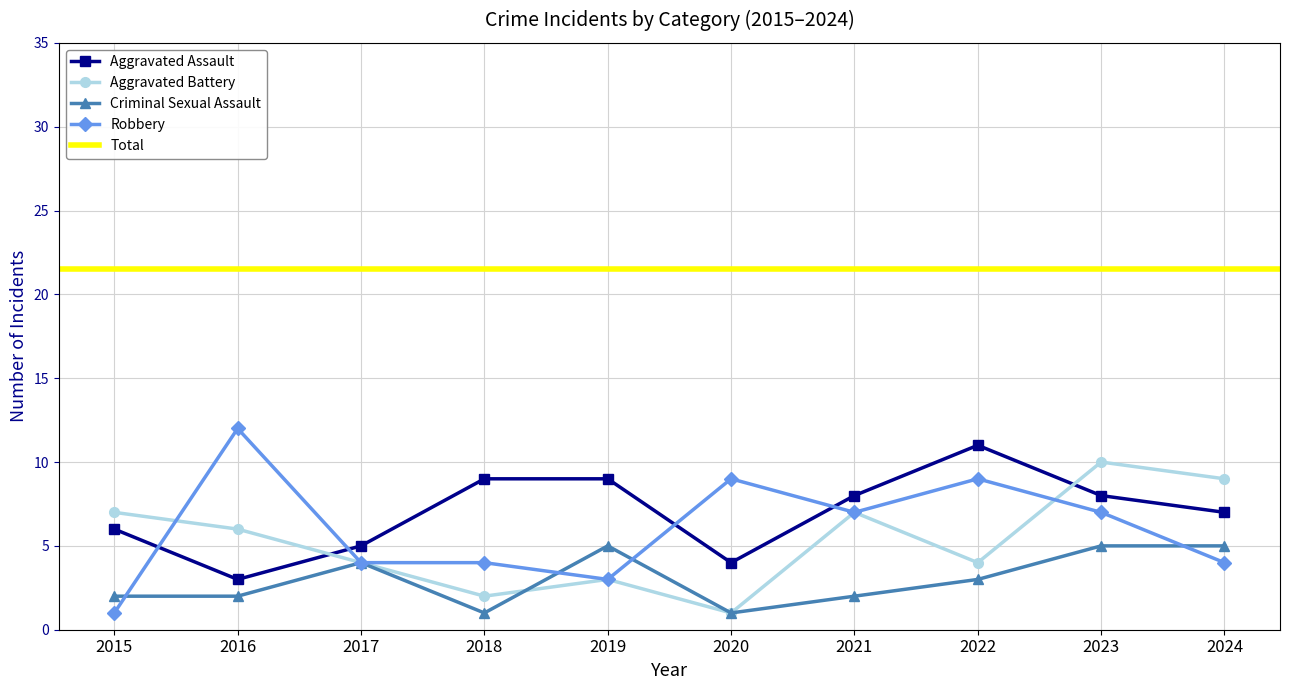

How many data points in Aggravated Battery are above 6?

4